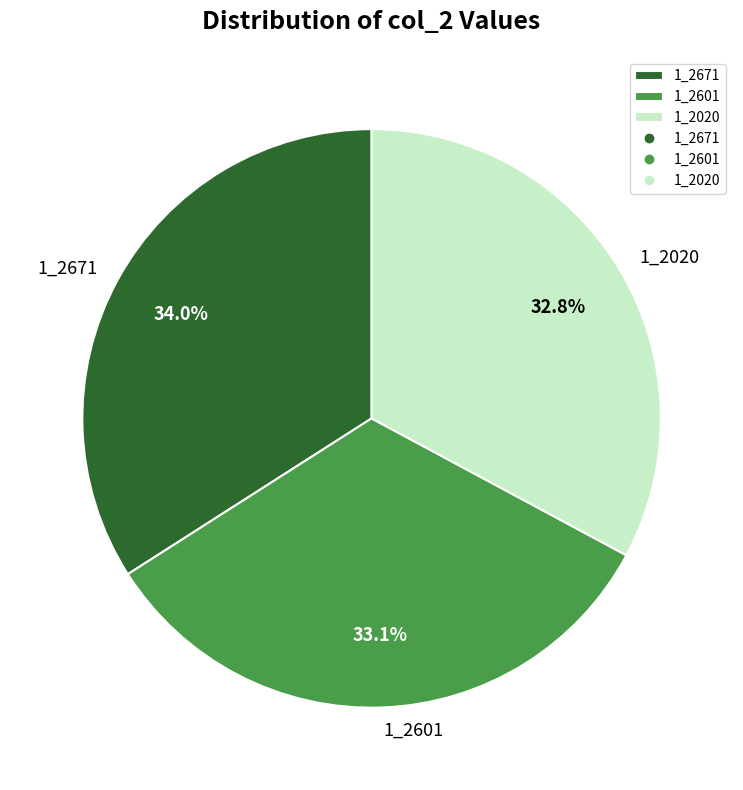

The 1_2601 slice represents 33% of the pie. True or false?

True